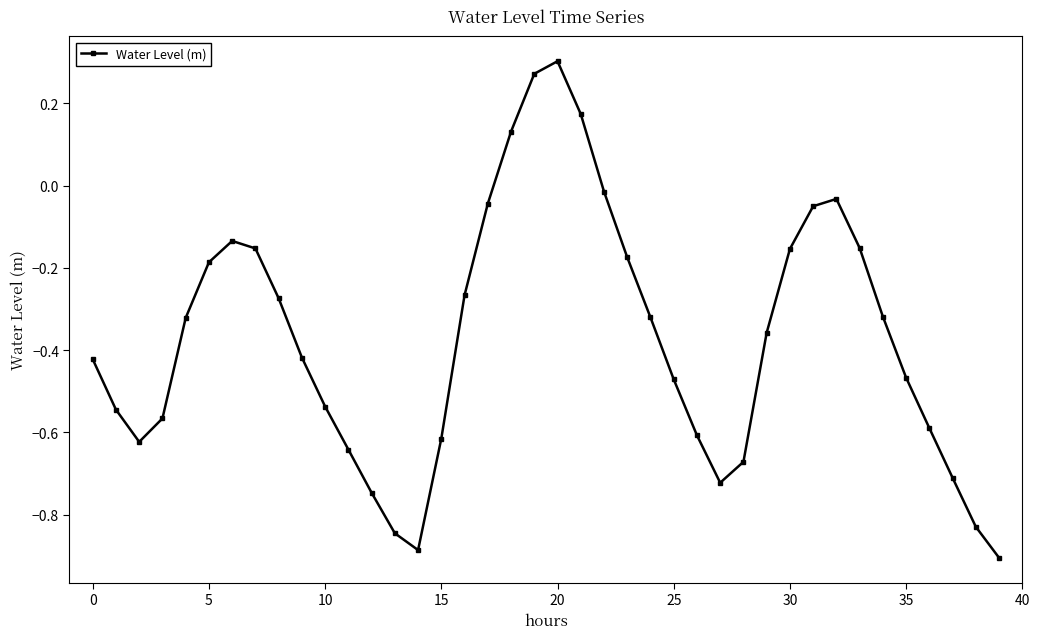

What is the sum of all values?

-14.9